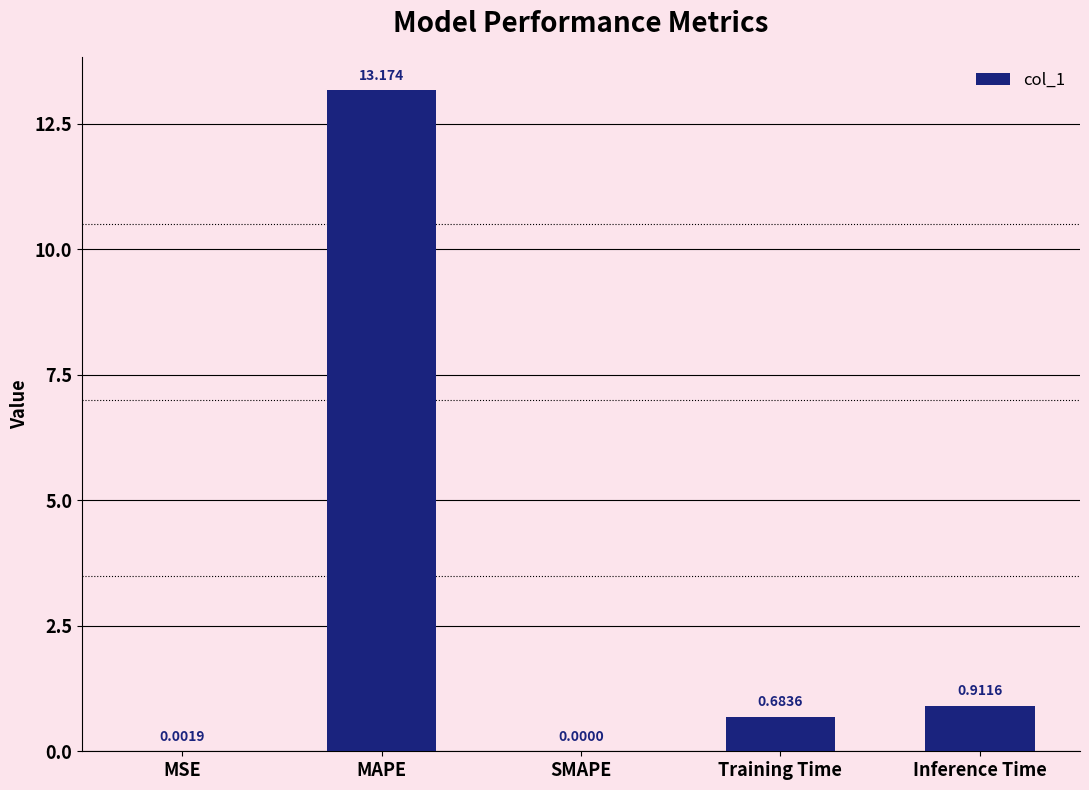

True or false: the data shows 0.0 at SMAPE.

True